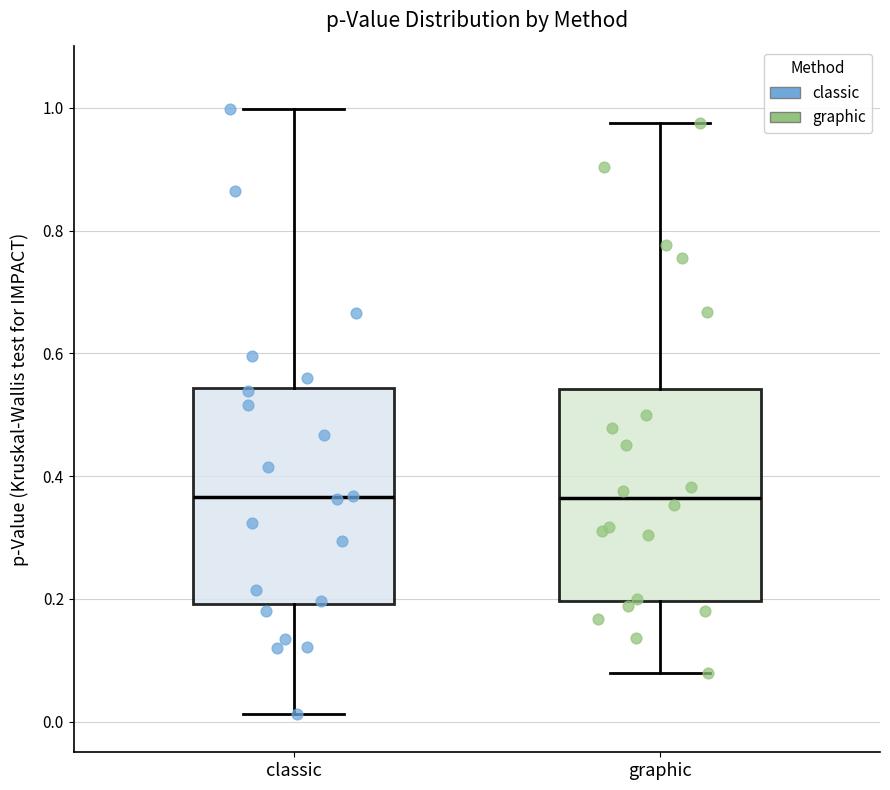

Reading left to right, read every box against the y-axis: the position of its median line, the range the box covers, and the ends of its whiskers. The values are not printed on the chart, so give them approximately, as read against the axis.

classic: median 0.36, box 0.20 to 0.54, whiskers 0.02 to 1.00
graphic: median 0.36, box 0.20 to 0.54, whiskers 0.08 to 0.98